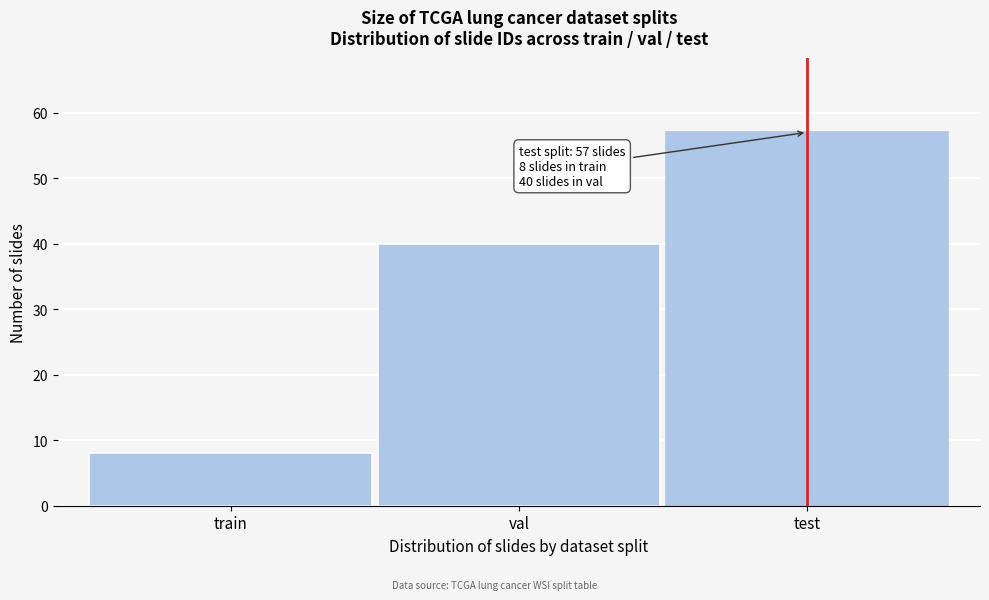

Reading left to right, list all the values displayed in this chart.

8	40	57